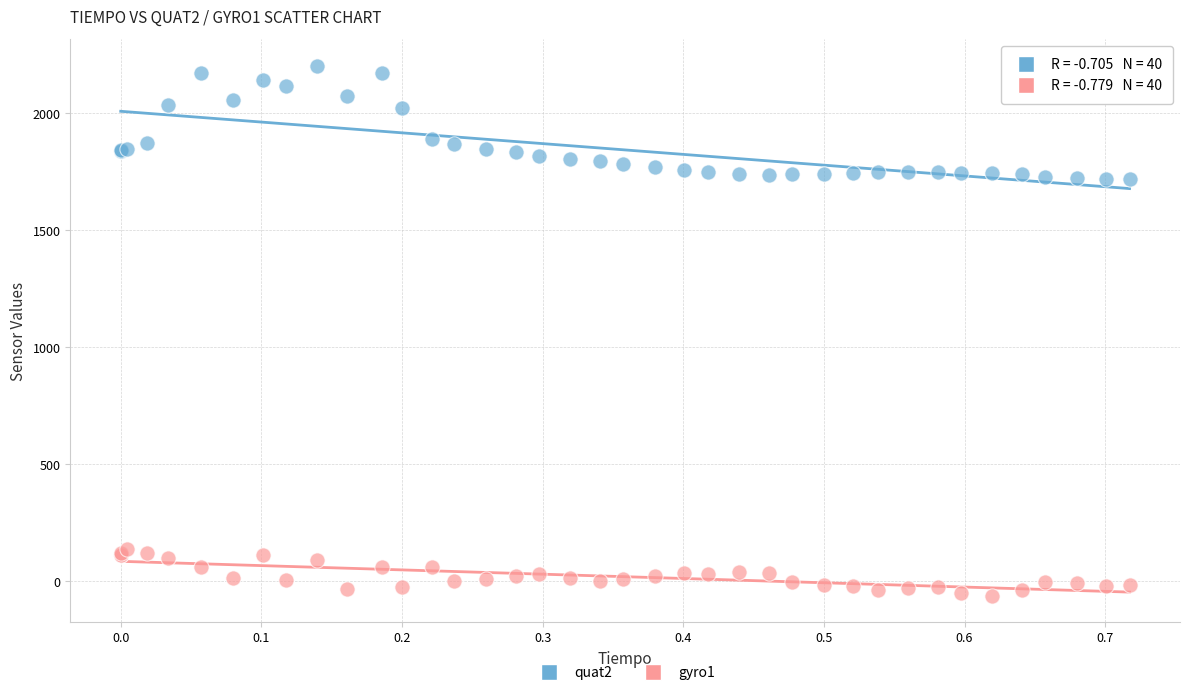

Which series has the widest spread of Y values?

quat2